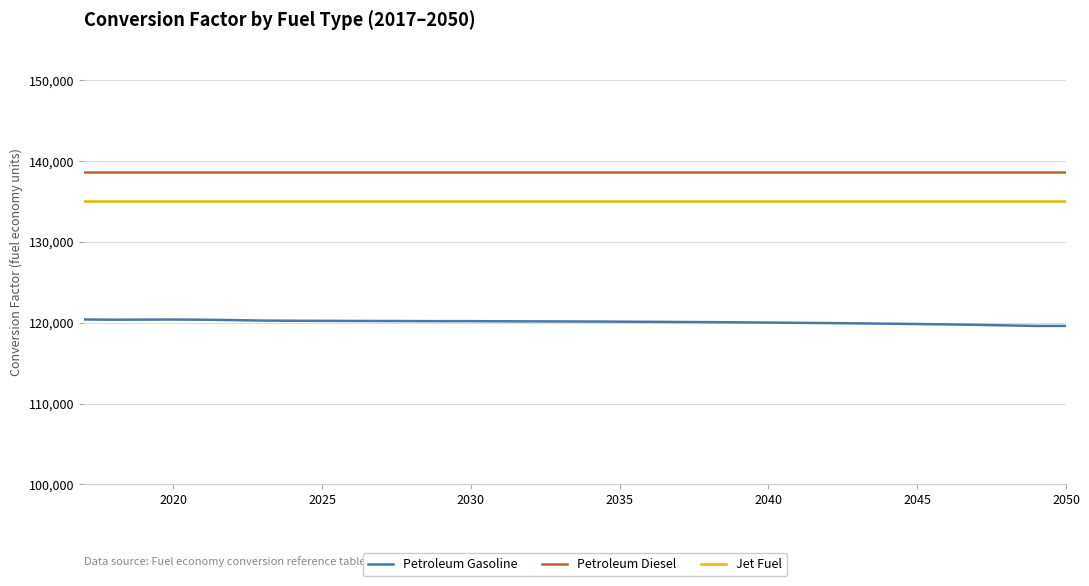

Which series has the largest total across all categories?

Petroleum Diesel